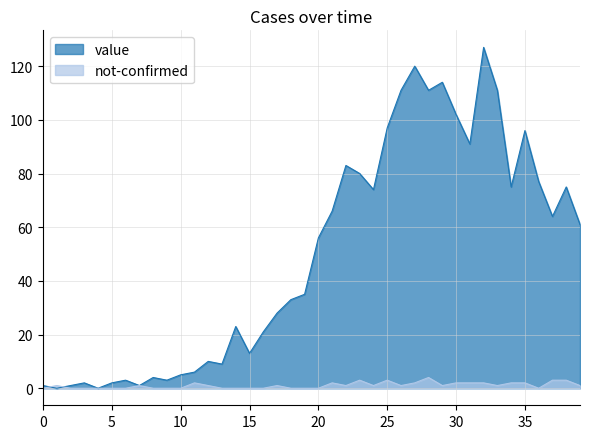

How many distinct data groups are displayed?

2